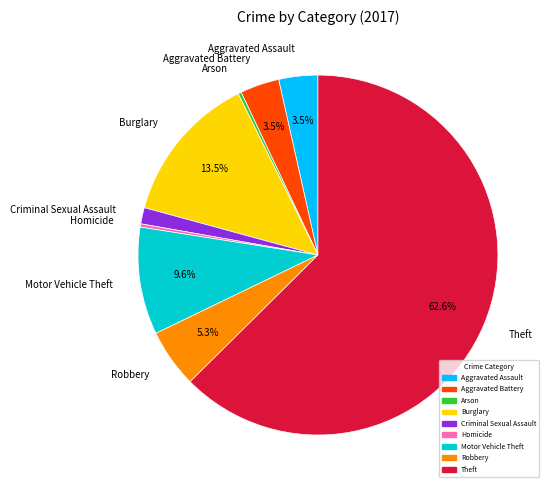

Which slice is the largest?

Theft